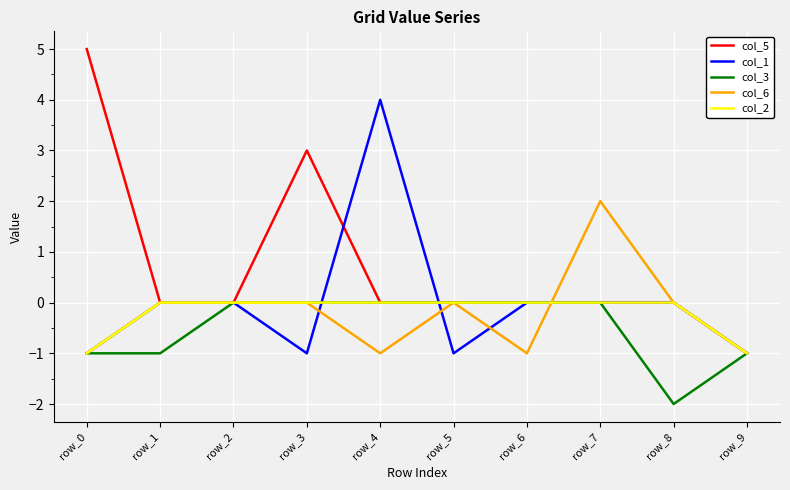

At which category does the chart reach its peak across all series?

row_0